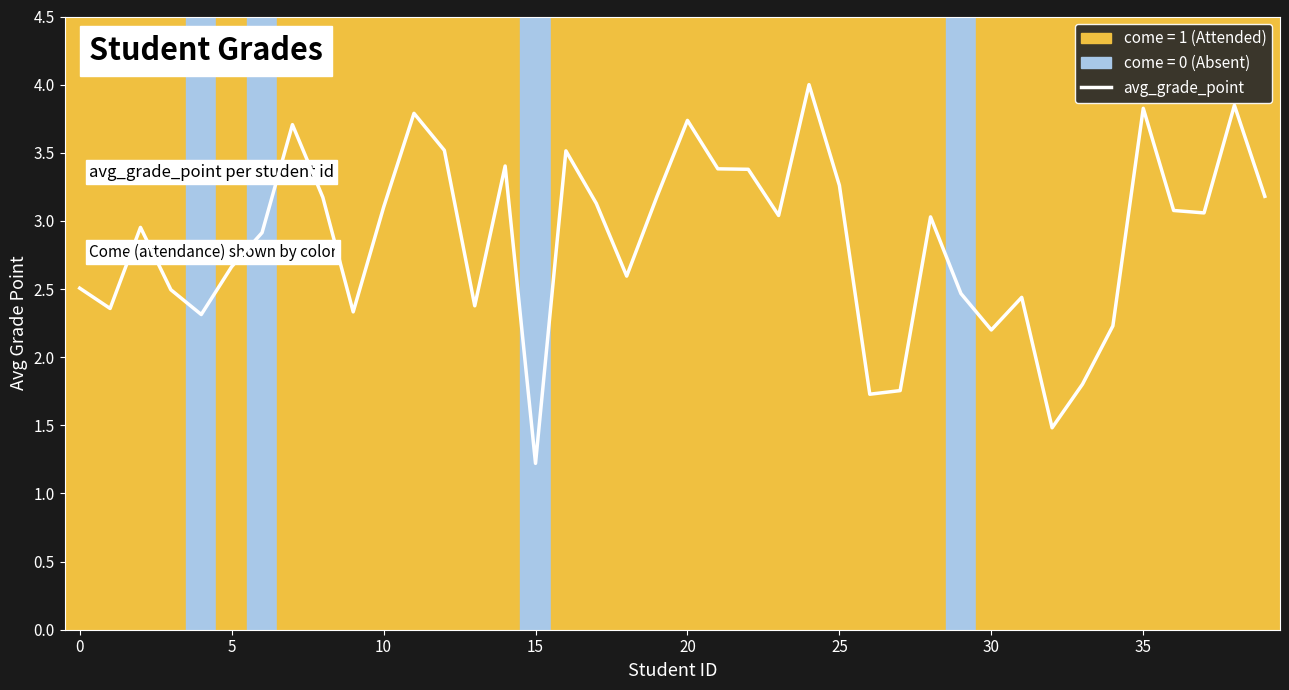

The chart shows a value of 3.5 at 12. True or false?

True